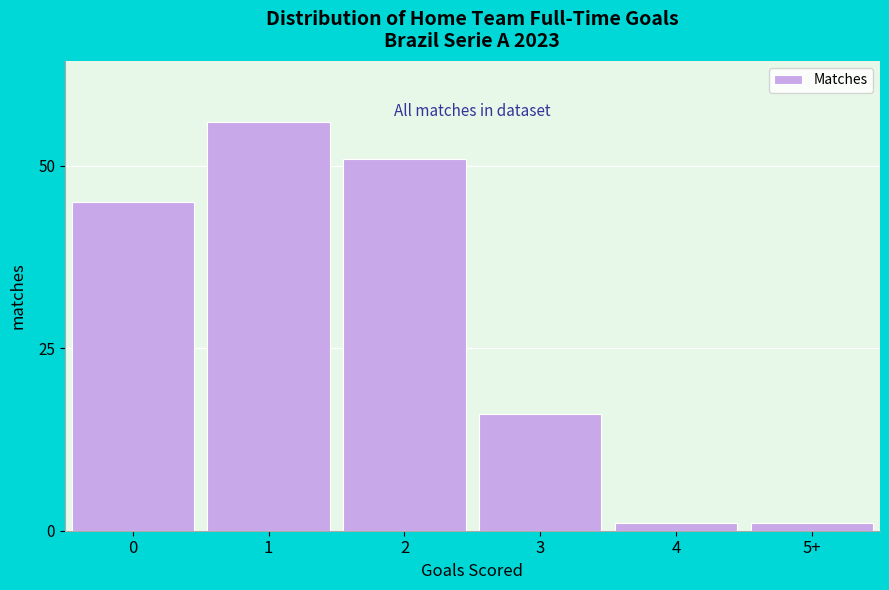

Reading right to left, extract all data points from this chart.

5+=1	4=1	3=16	2=51	1=56	0=45